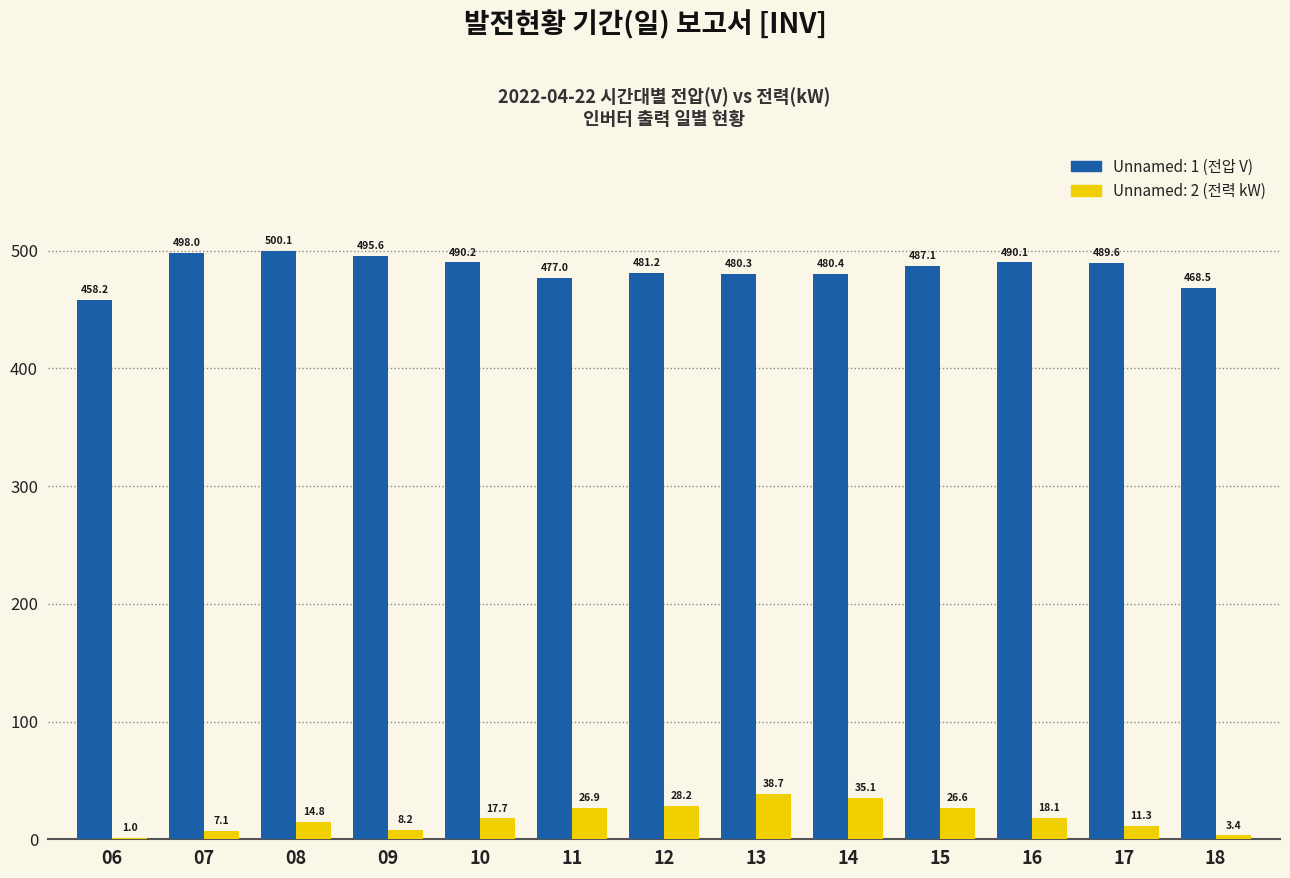

Which series changed the most between 10 and 14?

Unnamed: 2 (전력 kW)